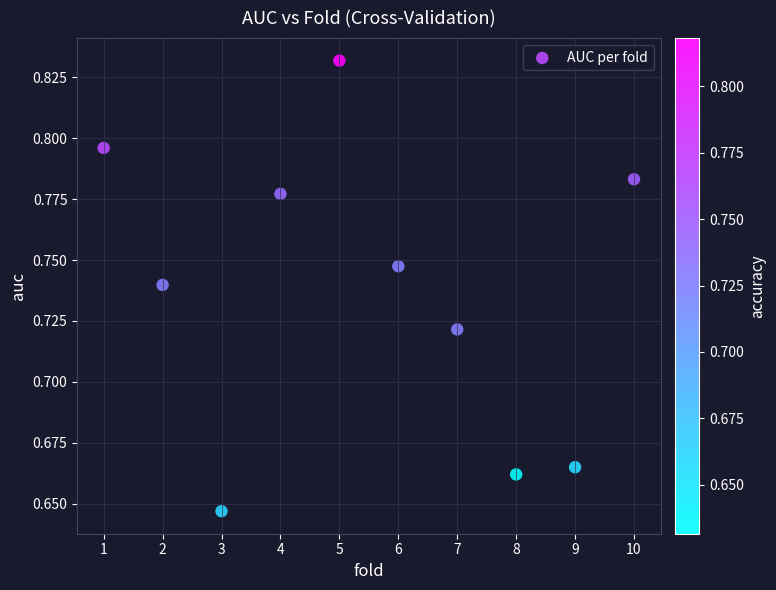

What is the range of X values (max minus min)?

9.0